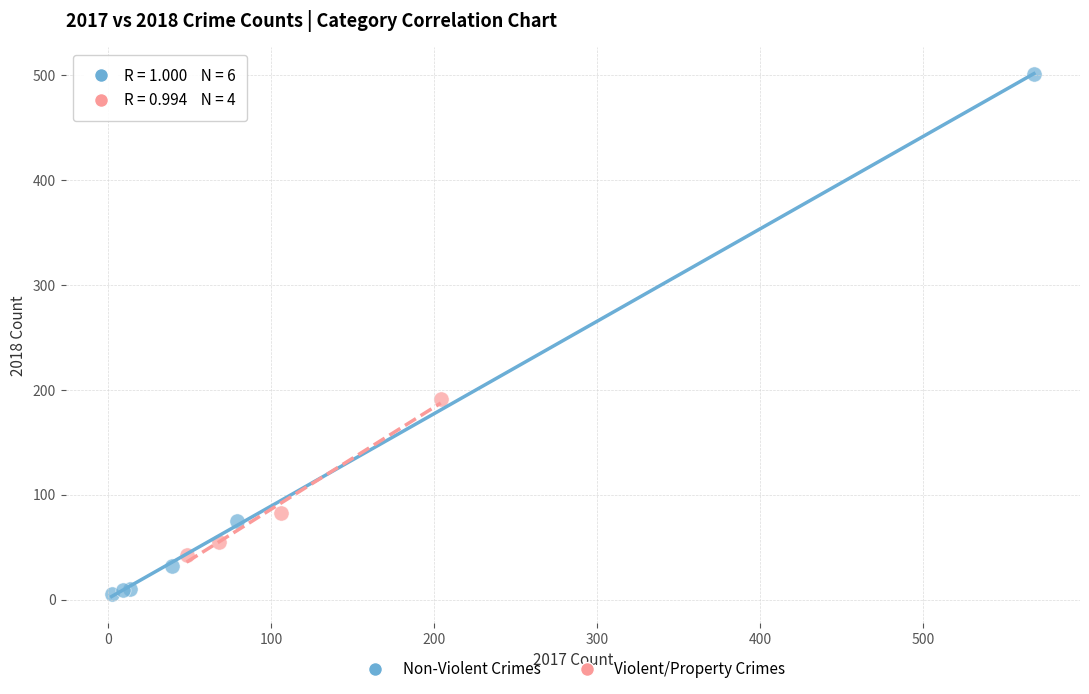

What are all the series names shown in the legend?

Non-Violent Crimes, Violent/Property Crimes